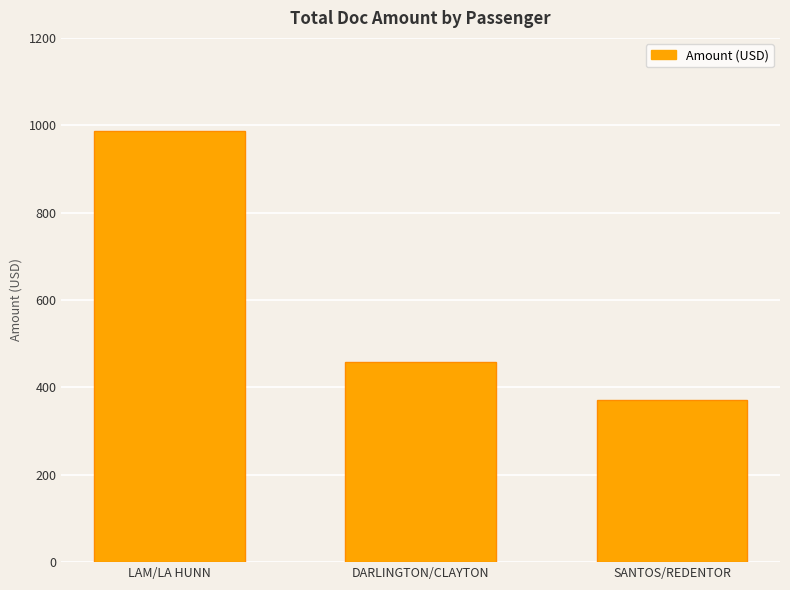

Count the number of data series in this chart.

1